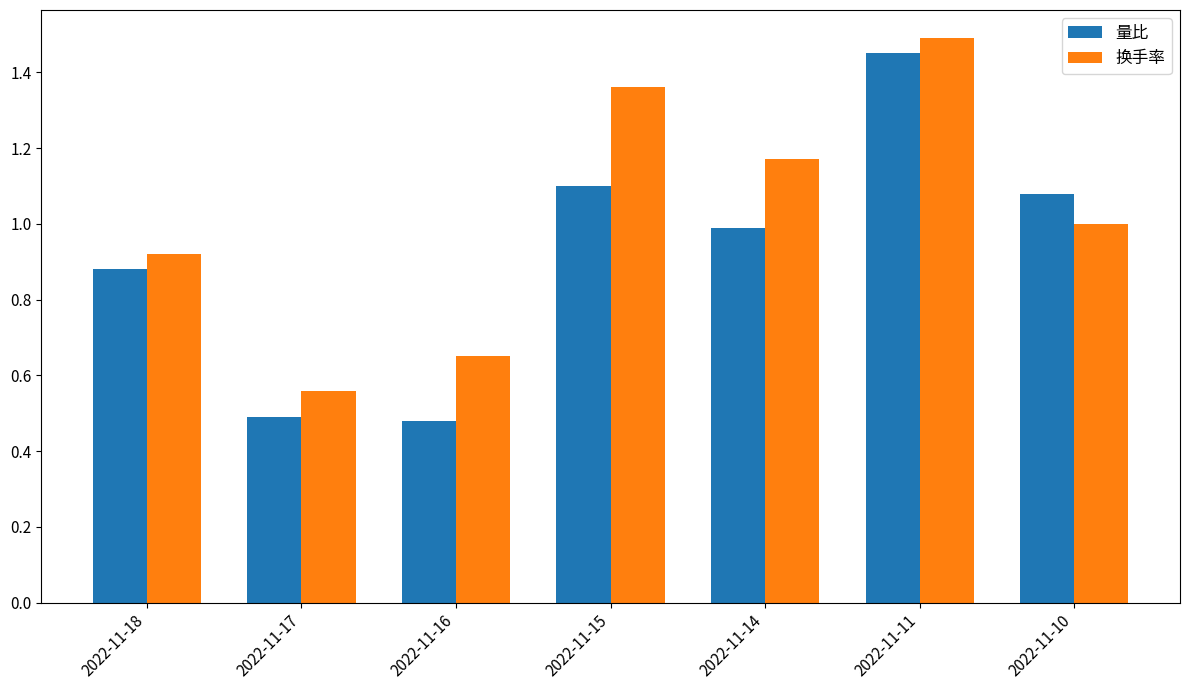

Which series has the largest total across all categories?

换手率